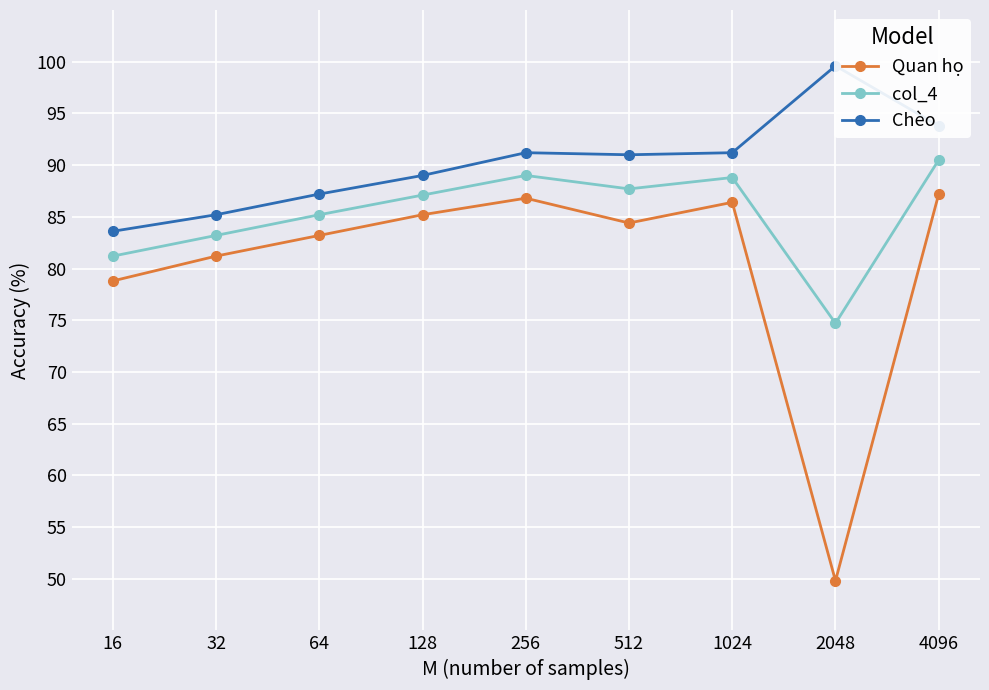

How many interior local peaks does the Quan họ series have?

2